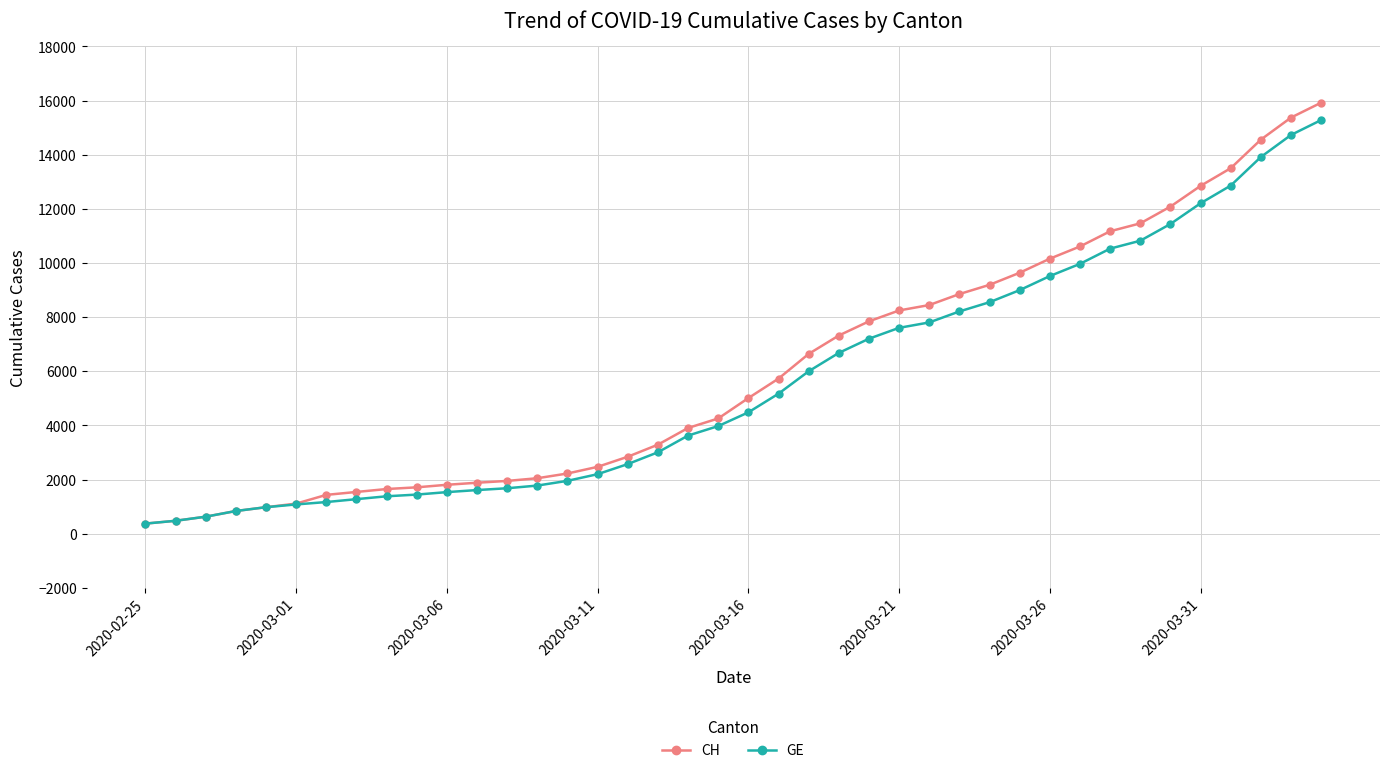

What is the value of the CH point at the 19th from the left?

3908